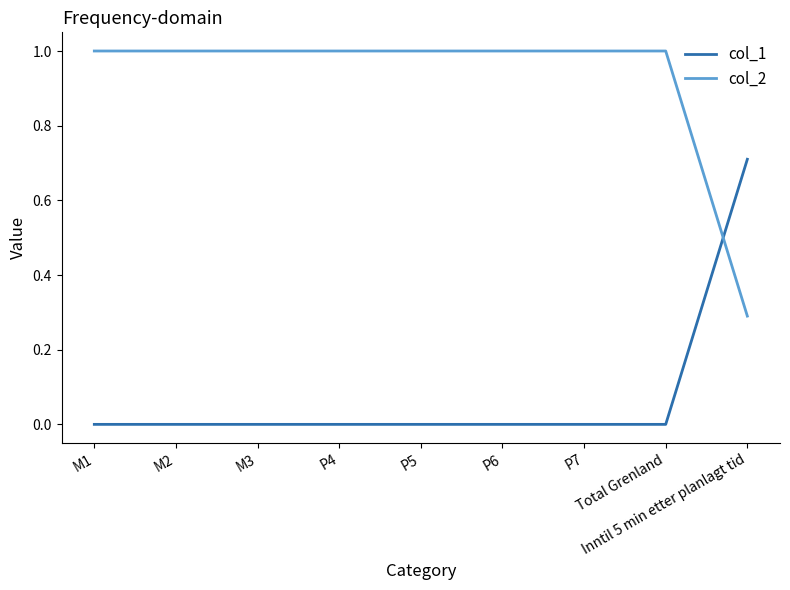

The value of col_1 at P7 is 0.0. True or false?

True